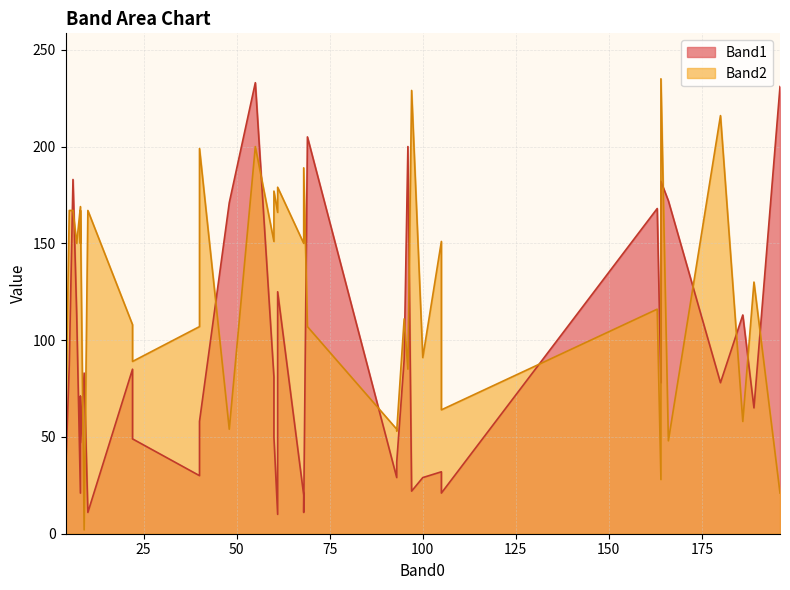

Reading left to right, what are all the values shown in this chart?

Band1: 180=78	186=113	96=200	166=172	164=182	40=58	48=171	163=168	22=85	105=21	97=22	9=83	5=87	8=47	10=11	93=37	4=30	60=50	55=233	164=78	100=29	95=90	4=206	61=125	196=231	189=65	69=205	68=20	68=11	93=29	60=81	60=51	6=183	61=10	7=113	8=21	8=71	105=32	40=30	22=49
Band2: 180=216	186=58	96=85	166=48	164=235	40=199	48=54	163=116	22=108	105=64	97=229	9=2	5=167	8=167	10=167	93=53	4=54	60=177	55=200	164=28	100=91	95=111	4=147	61=179	196=21	189=130	69=107	68=150	68=189	93=54	60=151	60=169	6=167	61=166	7=150	8=169	8=150	105=151	40=107	22=89